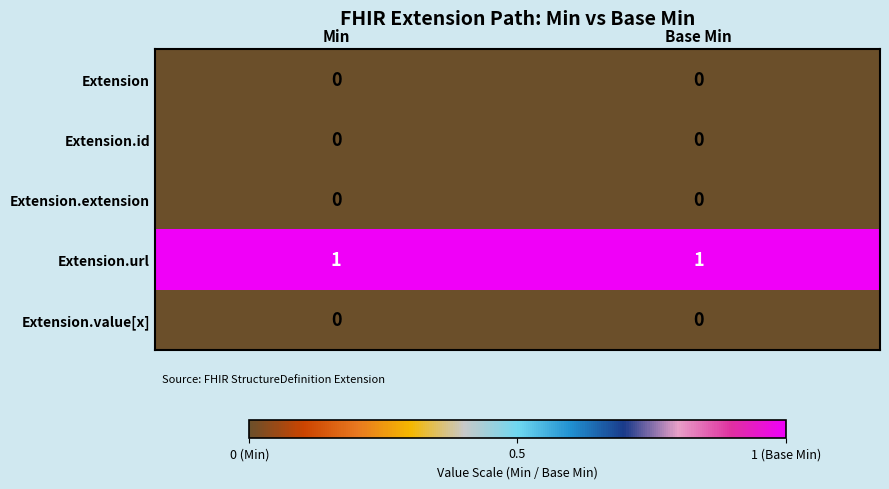

Which series has the largest total across all categories?

Extension.url